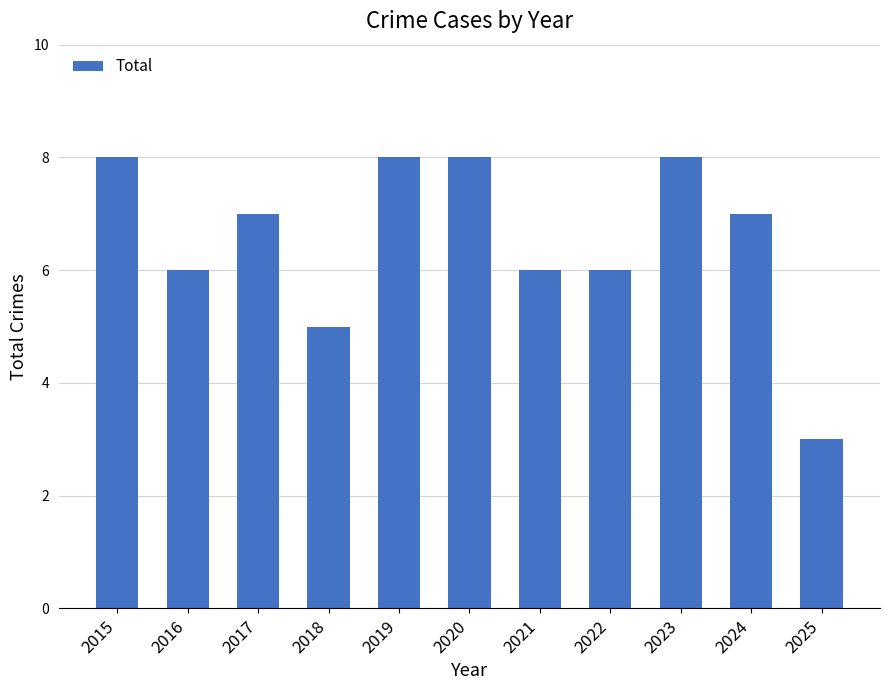

What is the sum of the values at 2020 and 2023?

16